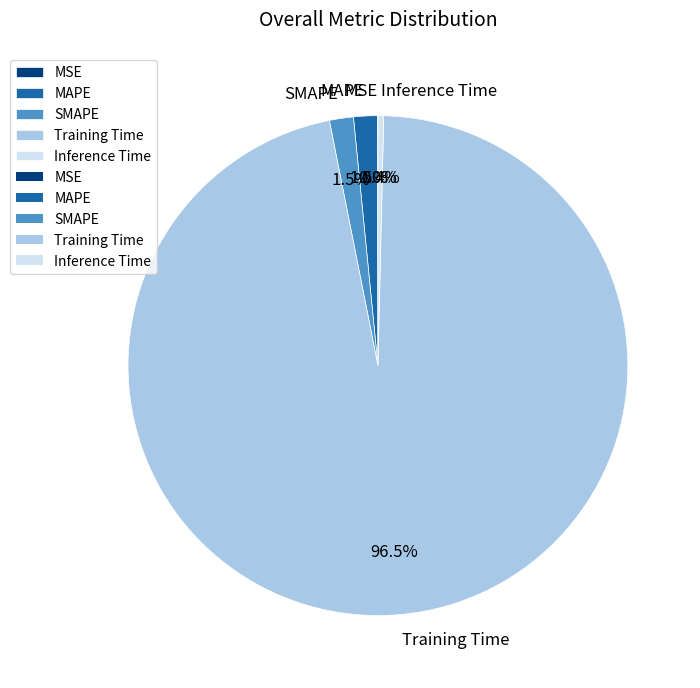

Which category has the biggest portion of the pie?

Training Time